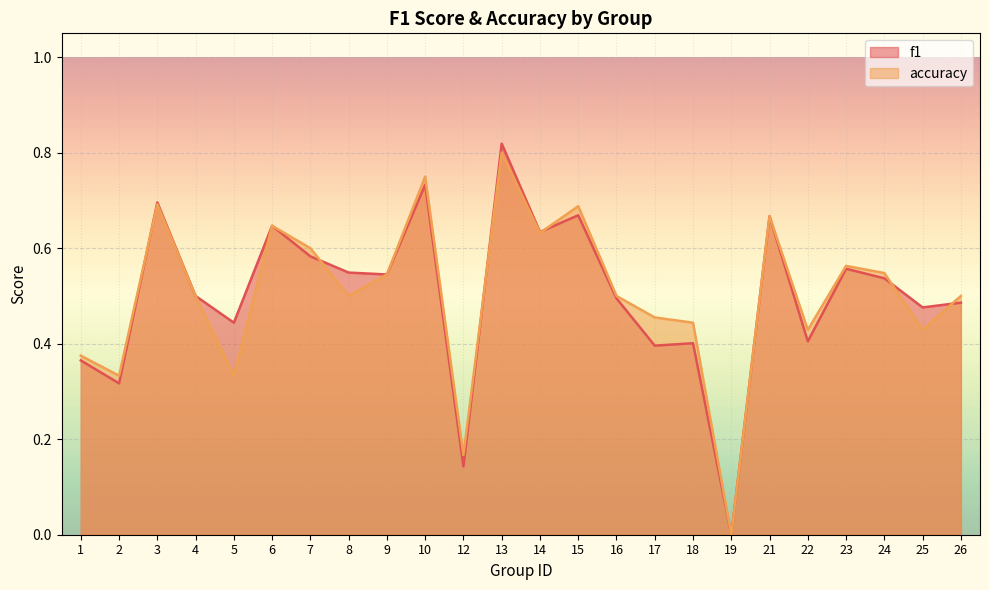

What is the difference between the f1 values at 13 and 5?

0.4